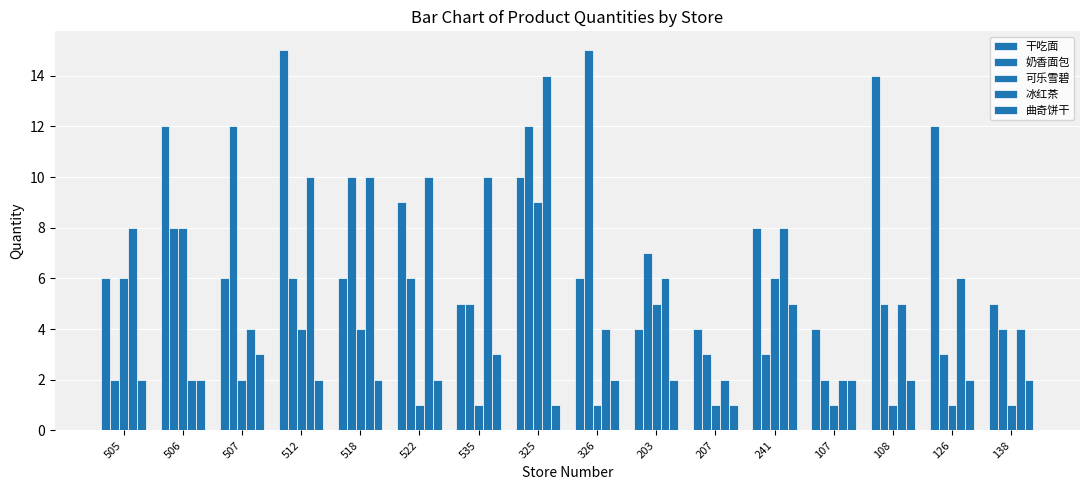

What is the value of the 冰红茶 bar at the 5th from the left?

10